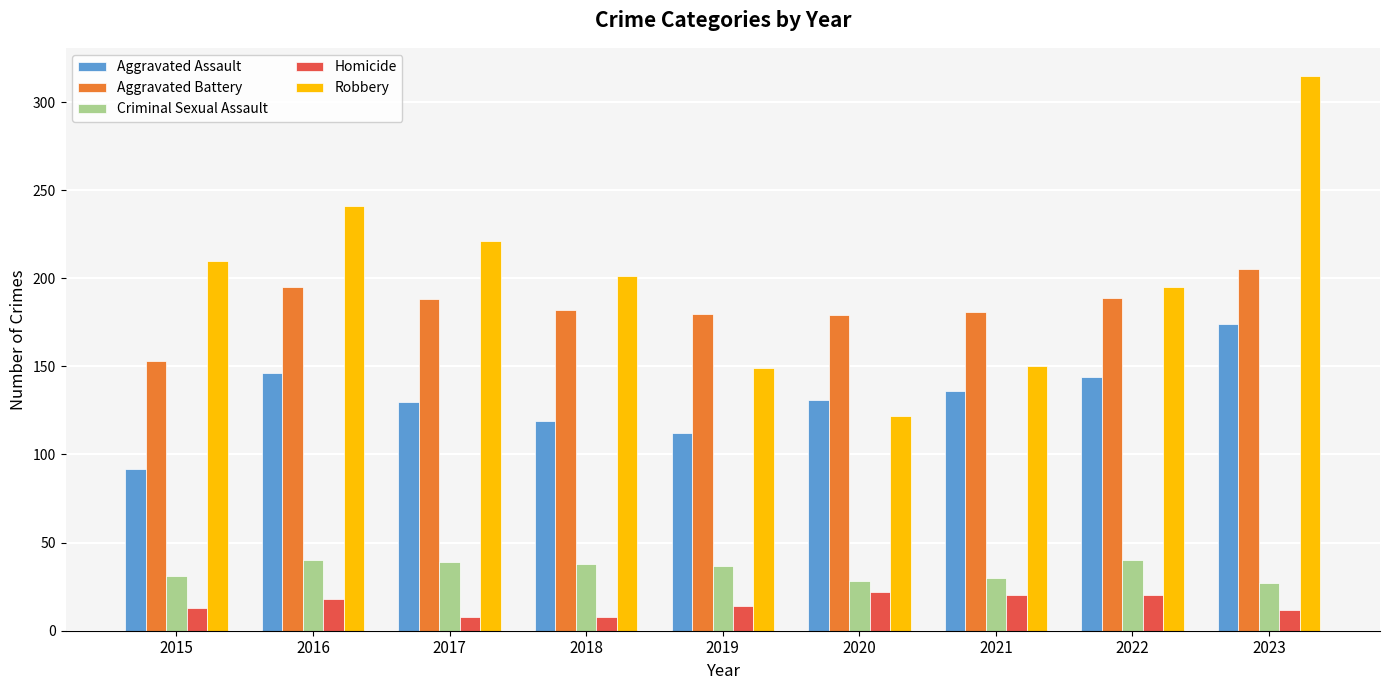

Are the bars horizontal?

No